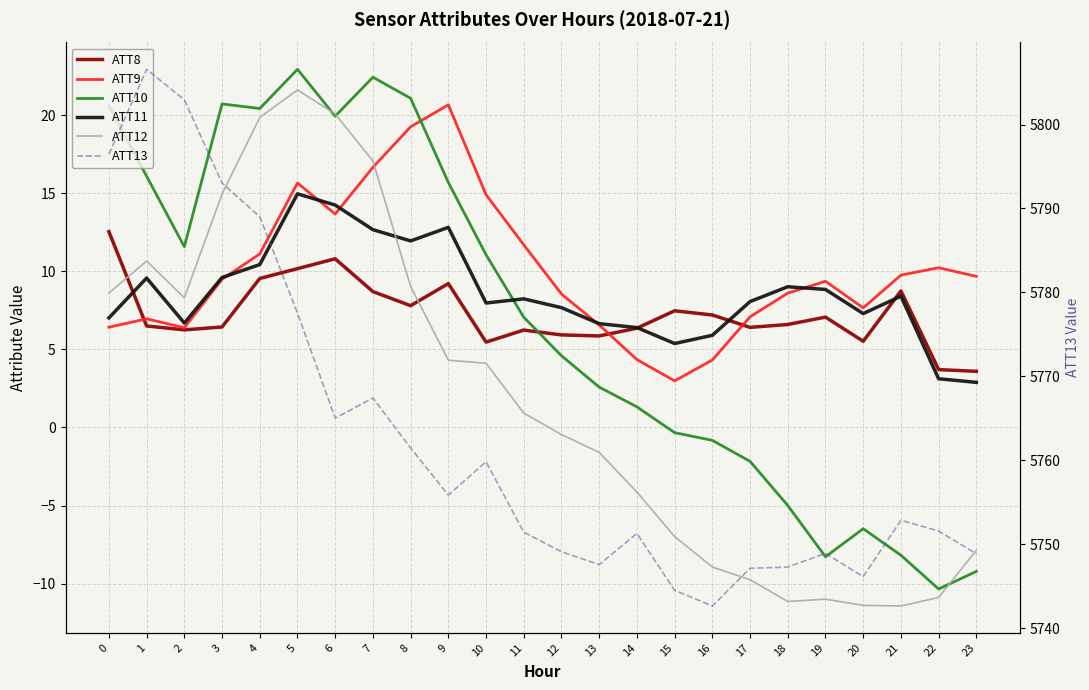

Rank the series at 13 from lowest to highest value.

ATT12, ATT10, ATT8, ATT9, ATT11, ATT13